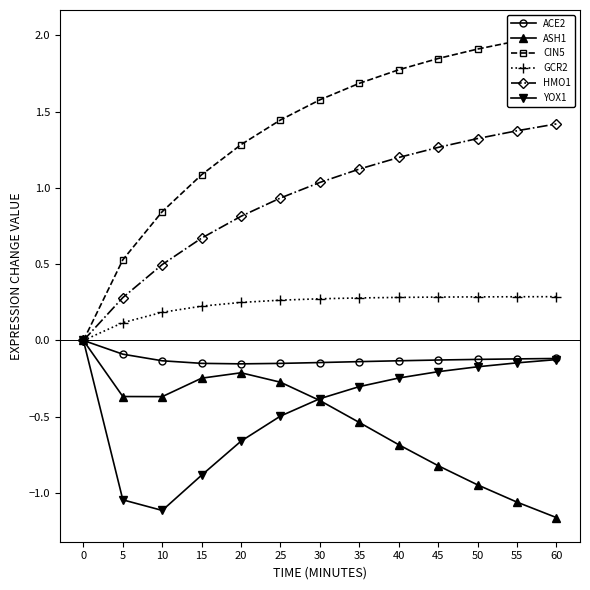

Where does the HMO1 series first go above 1?

30